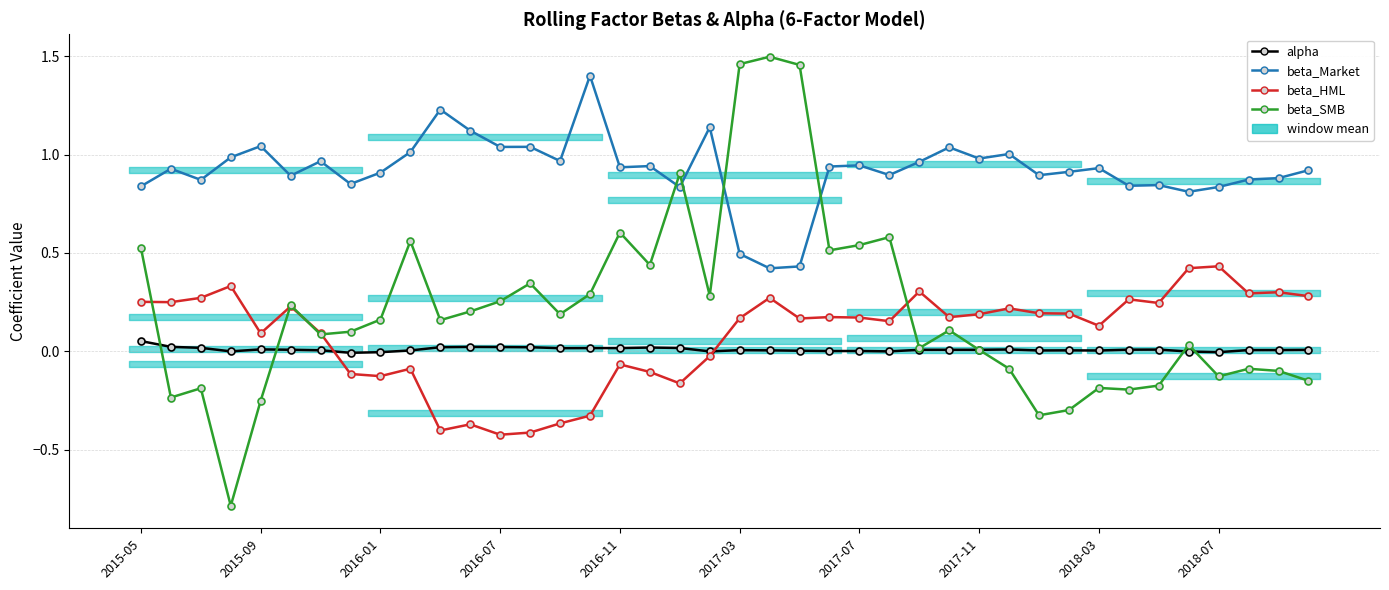

What is the average value of the beta_Market series?

0.9